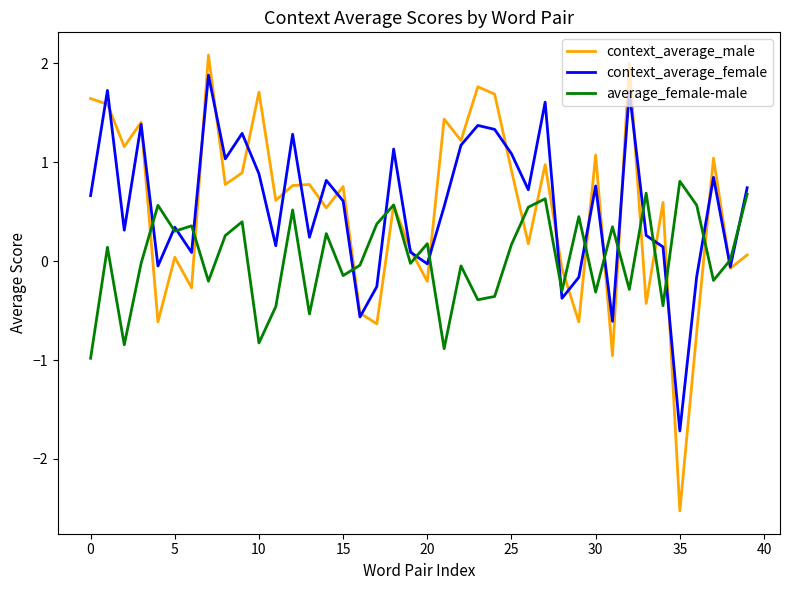

True or false: average_female-male and context_average_male intersect in this chart.

True